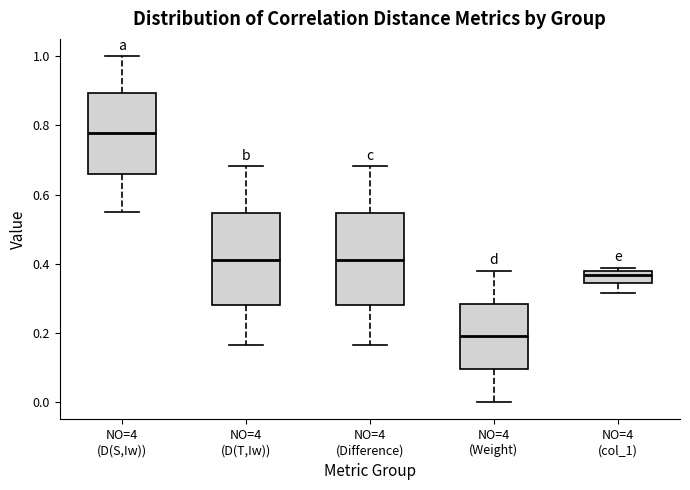

Where is the upper edge of the box for NO=4 (Difference) on the y-axis? The values are not printed on the chart, so give them approximately, as read against the axis.

0.54